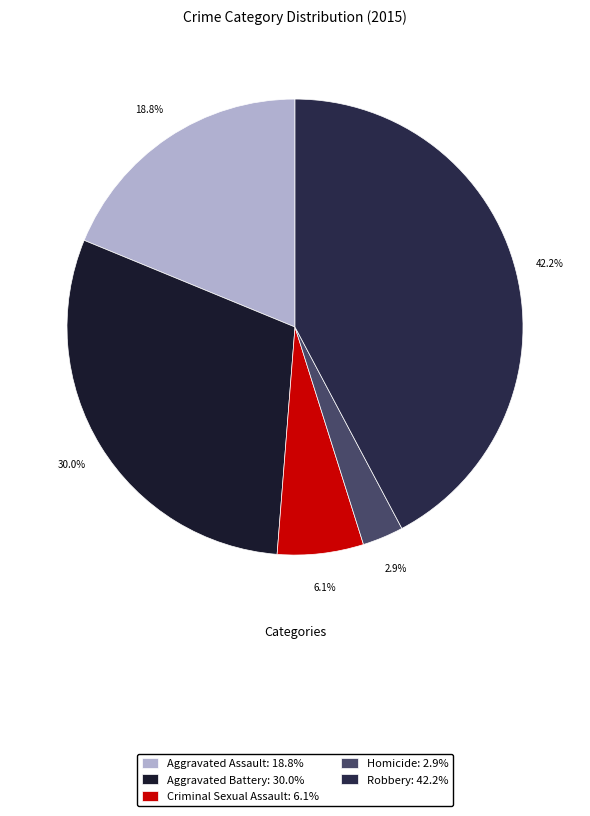

To the nearest percent, what is the difference between the largest and smallest slice percentages?

39%